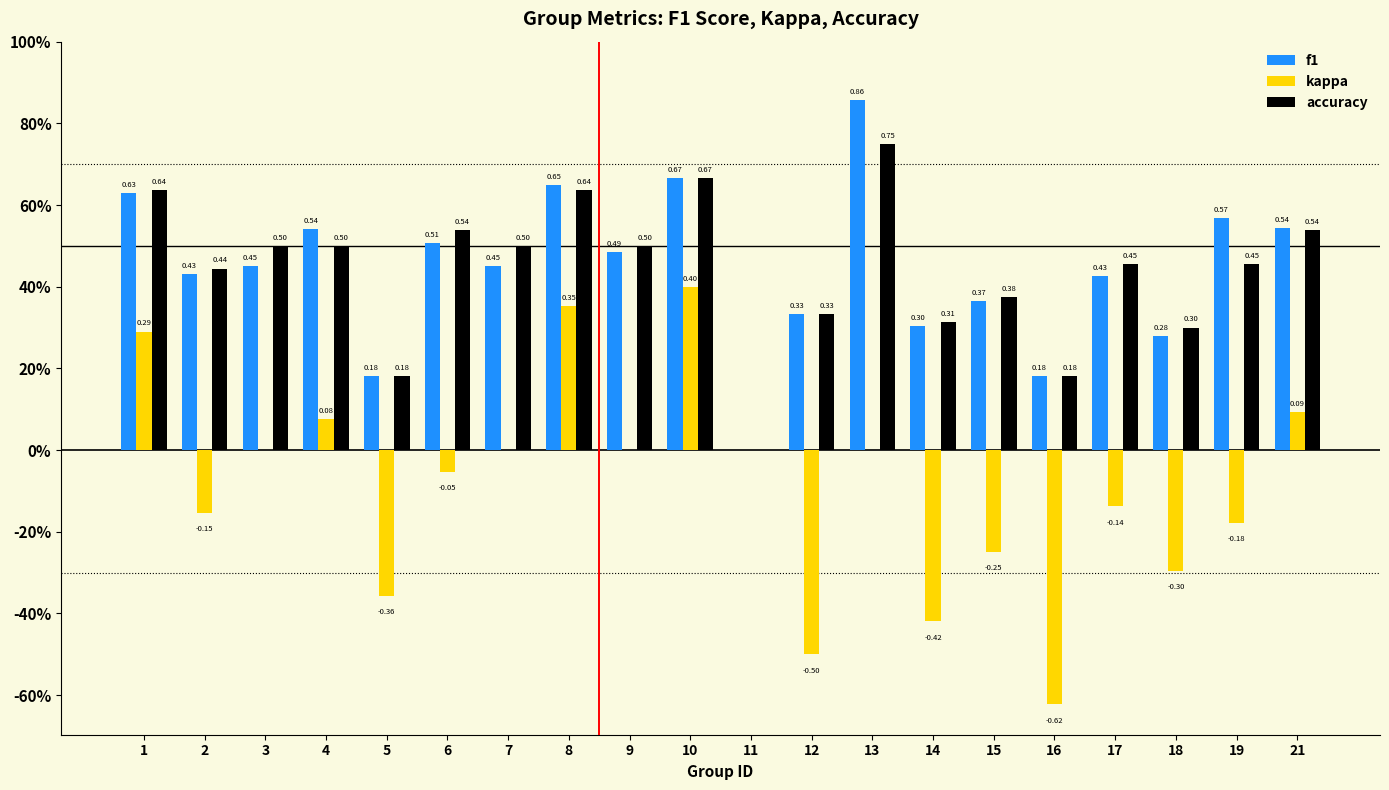

What is the difference between the maximum and second lowest values in the kappa series?

0.9